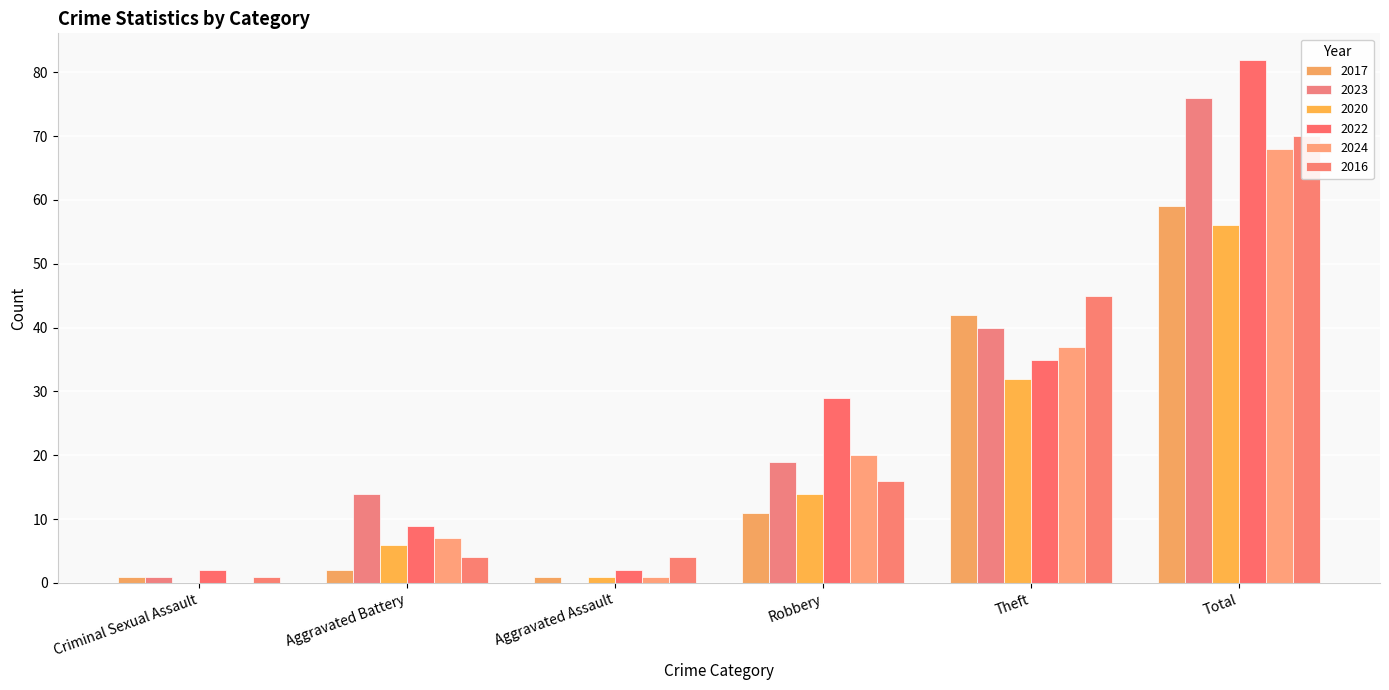

At Aggravated Assault, list the series in order from largest to smallest.

2016, 2022, 2017, 2020, 2024, 2023